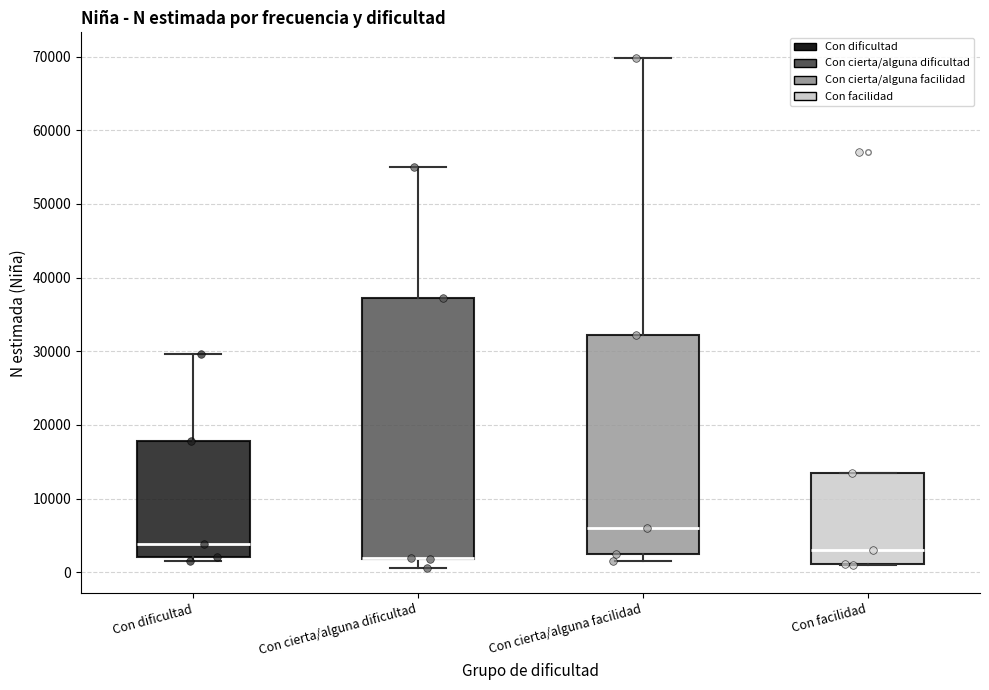

Where is the lower edge of the box for Con cierta/alguna dificultad on the y-axis? The values are not printed on the chart, so give them approximately, as read against the axis.

2000